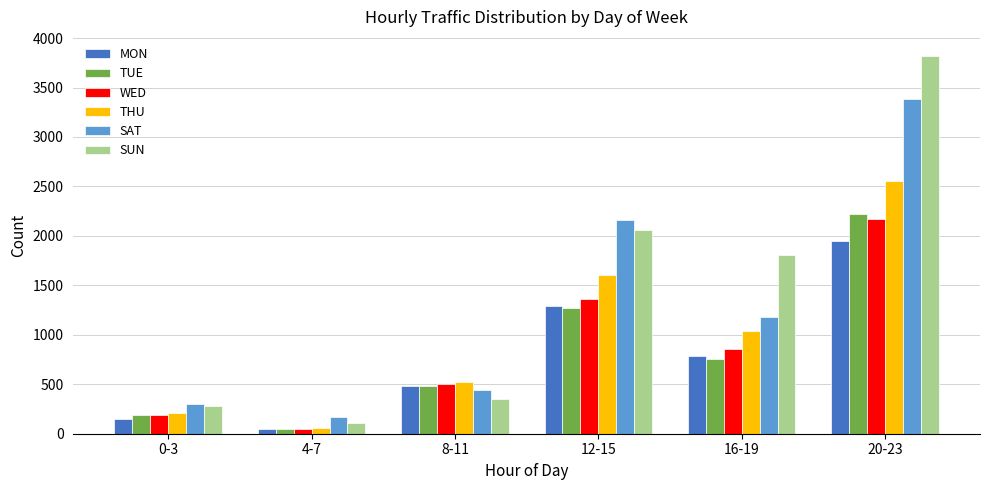

How many data points does each series have?

6